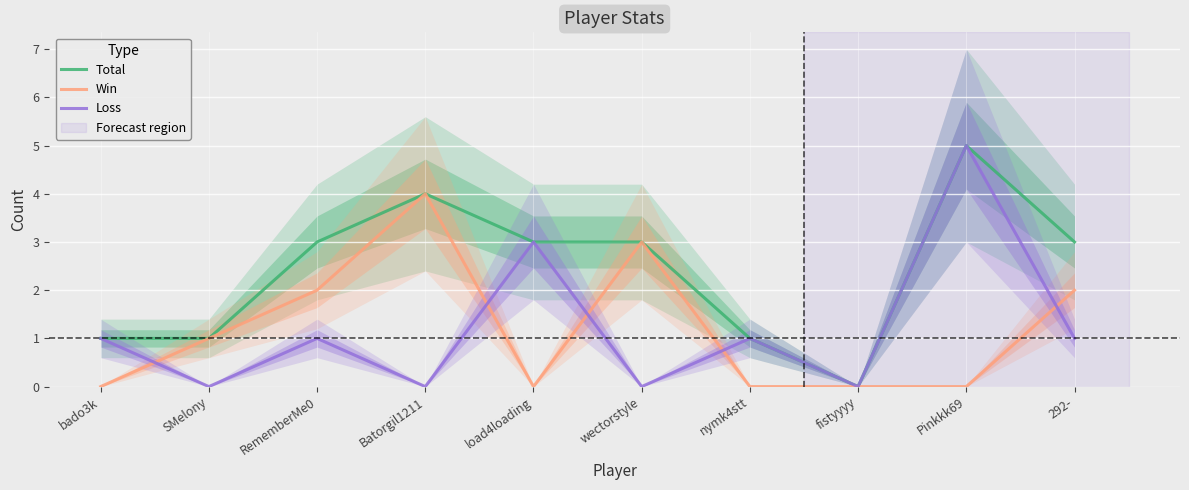

What is the difference between the maximum and second lowest values in the Win series?

4